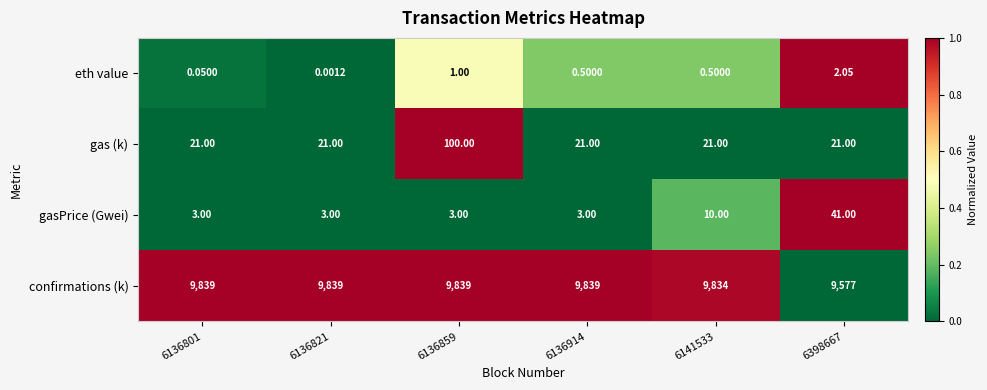

Rank the series by their maximum value, from highest to lowest.

confirmations (k), gas (k), gasPrice (Gwei), eth value